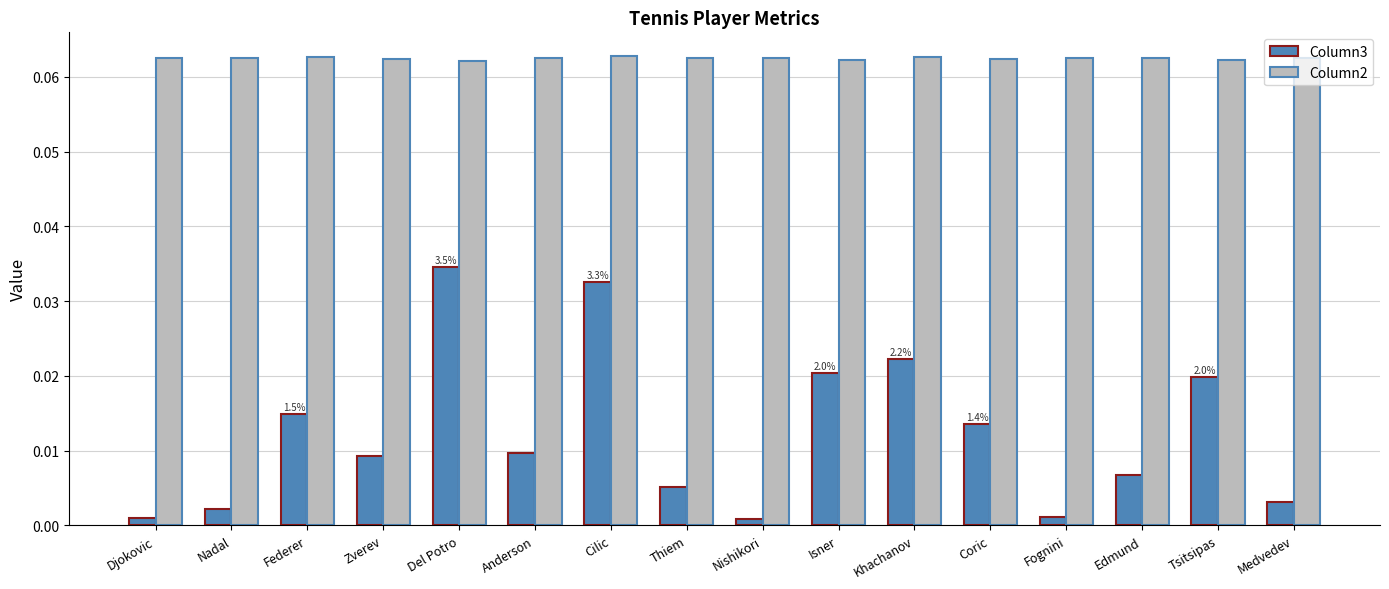

List the series in order of their overall mean, lowest first.

Column3, Column2